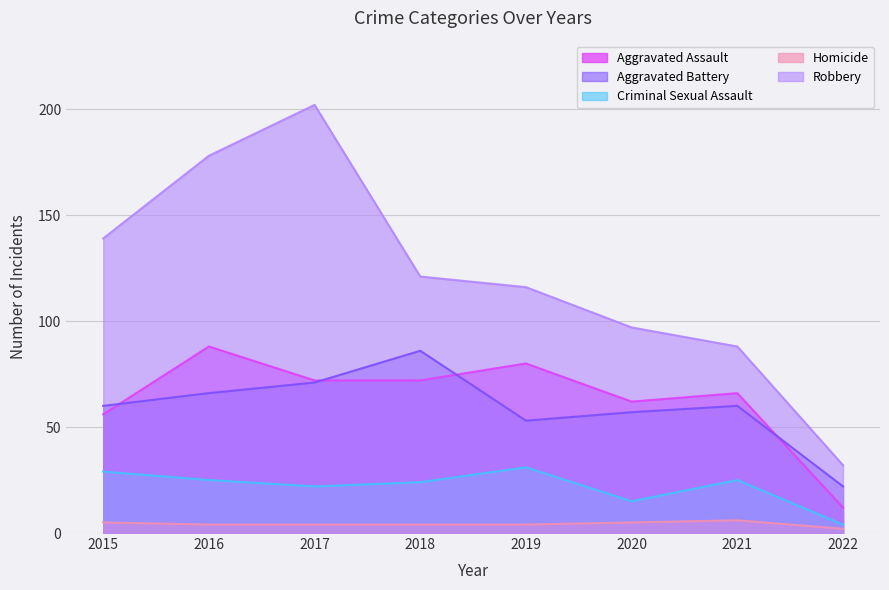

True or false: Homicide and Robbery cross at least once.

False